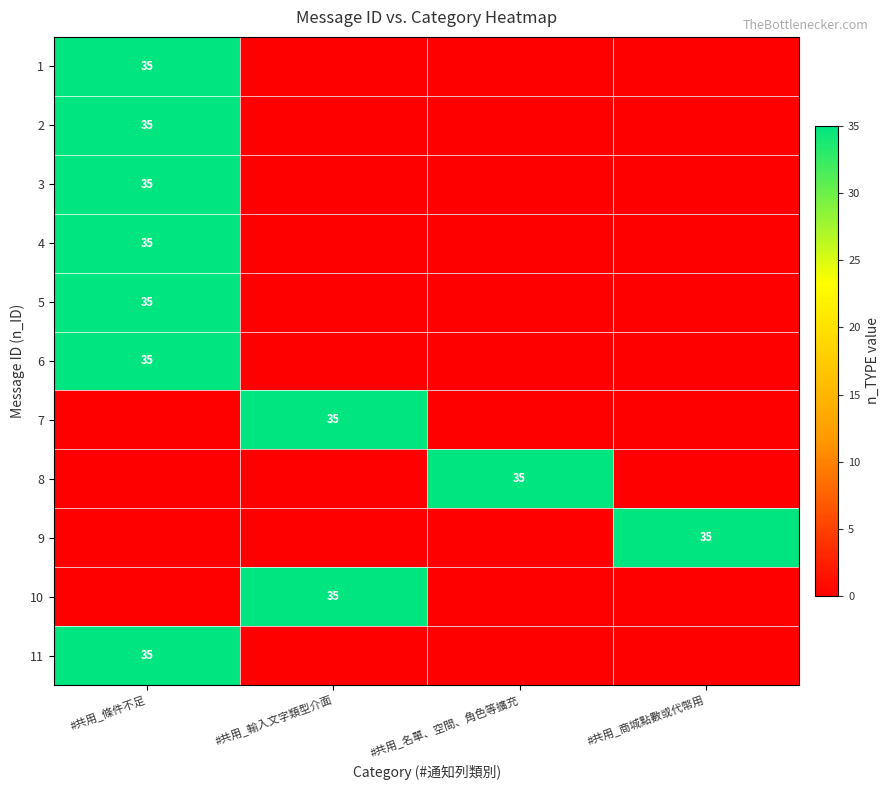

Is it true that 5 equals 7 at #共用_條件不足?

False